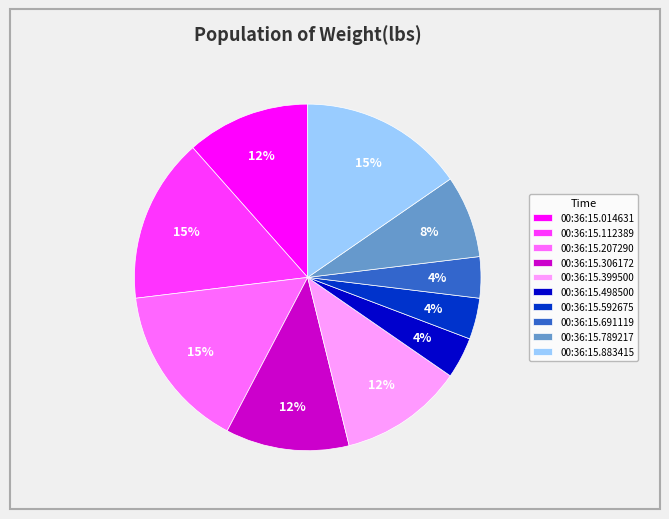

To the nearest percent, what is the combined percentage of 00:36:15.789217 and 00:36:15.883415?

23%